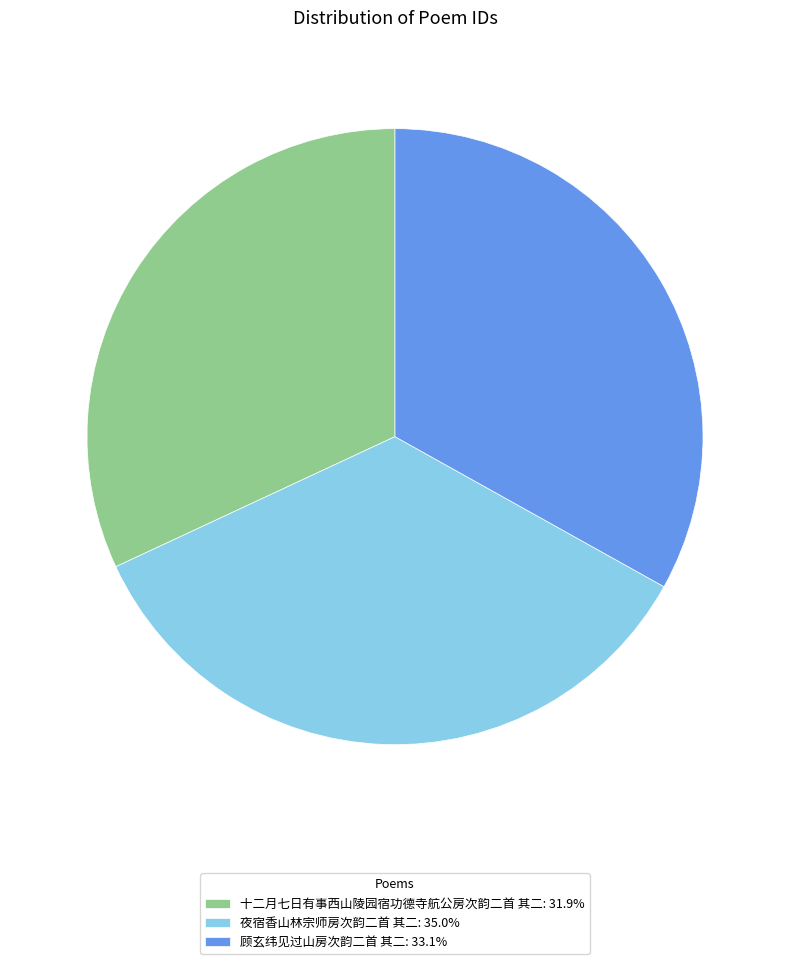

Is it true that 夜宿香山林宗师房次韵二首 其二 is 22% of the pie?

False